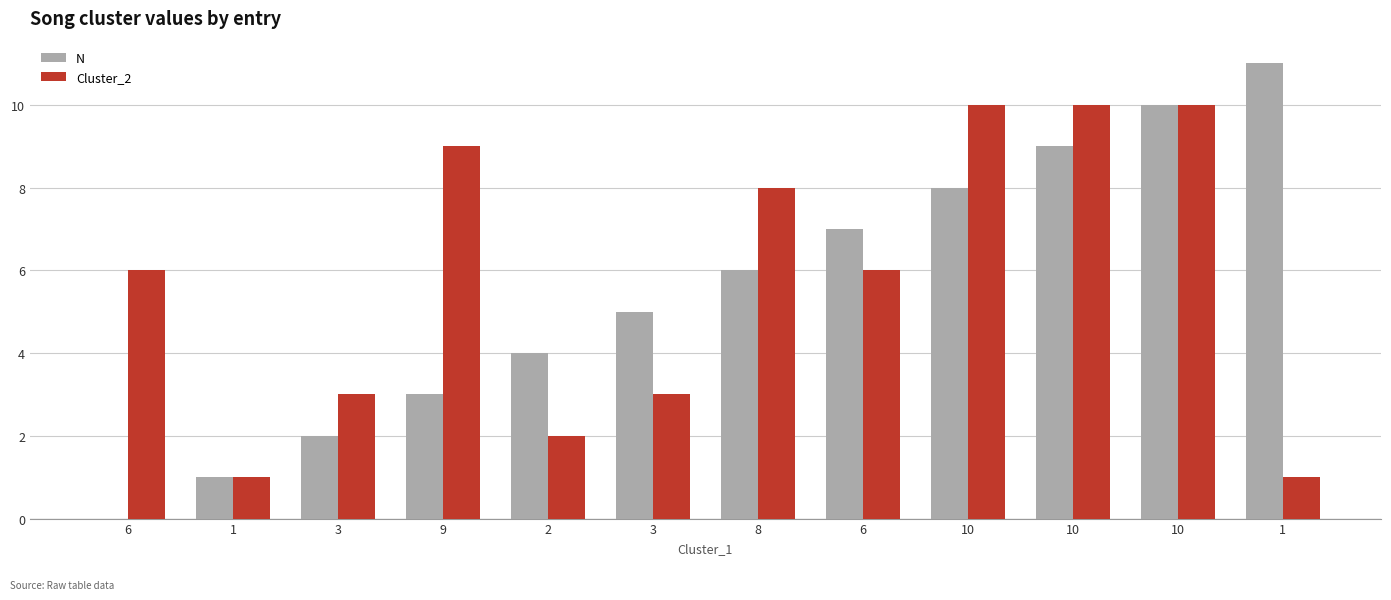

How many values in N are above zero?

11